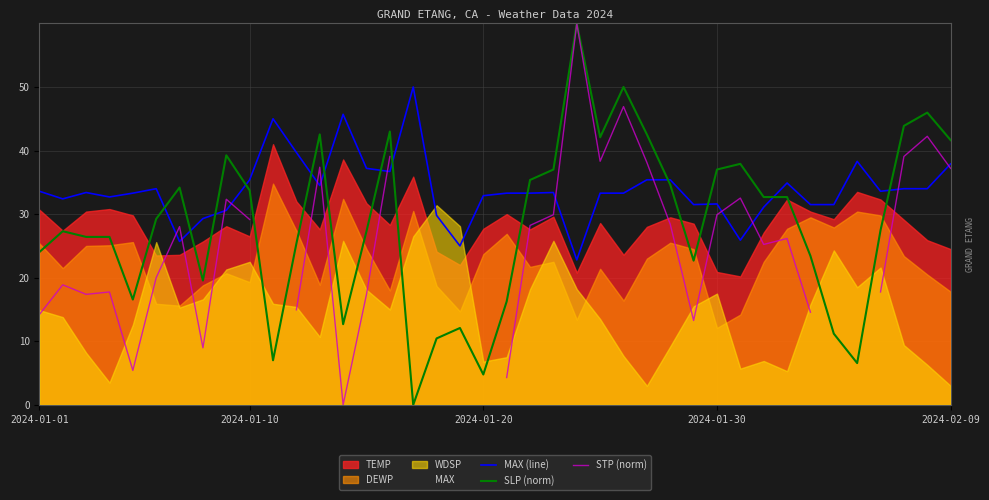

True or false: MAX (line) and SLP (norm) cross at least once.

True